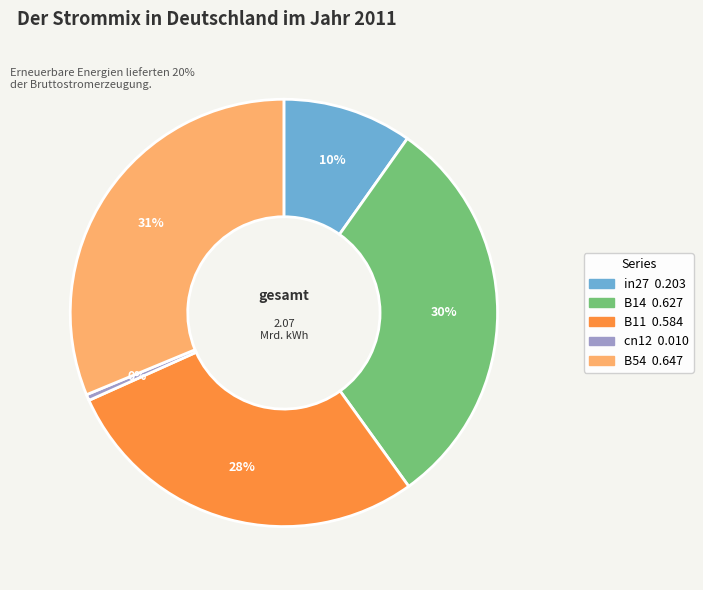

To the nearest percent, what portion does B54 represent?

31%